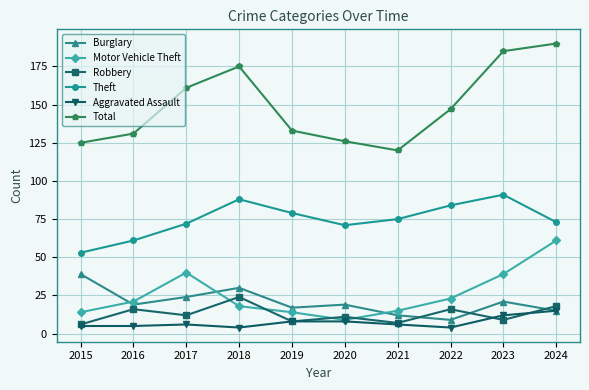

True or false: Theft has a value of 71 at 2020.

True